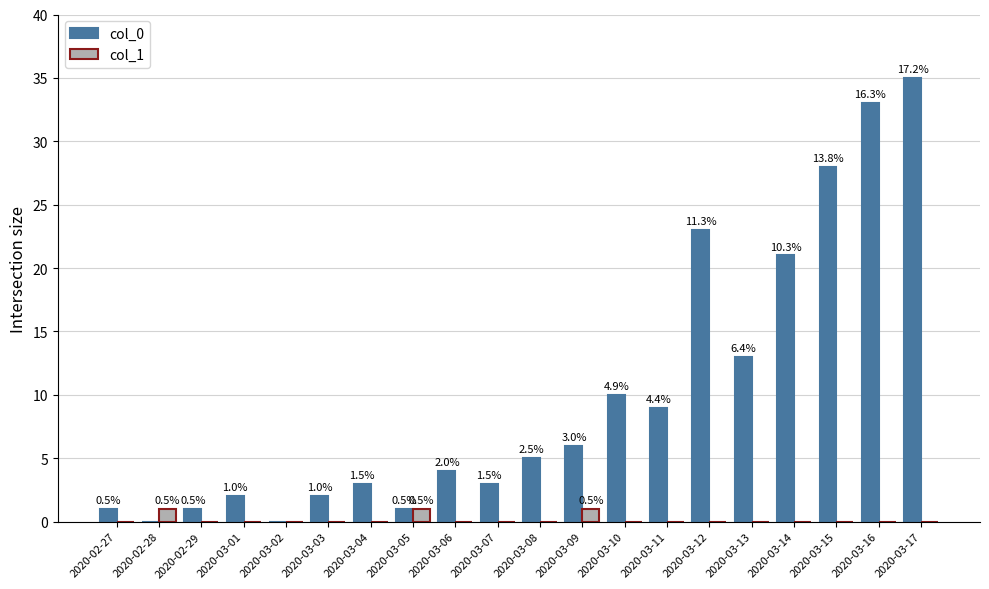

What is the label of the 8th bar from the right?

2020-03-10